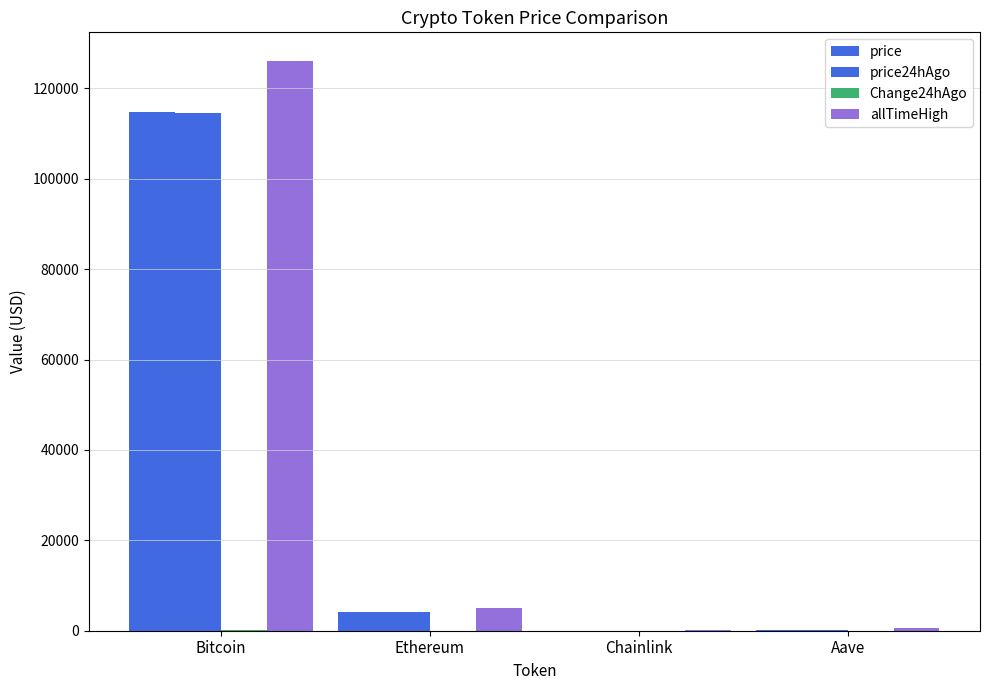

What is the smallest value displayed?

0.3